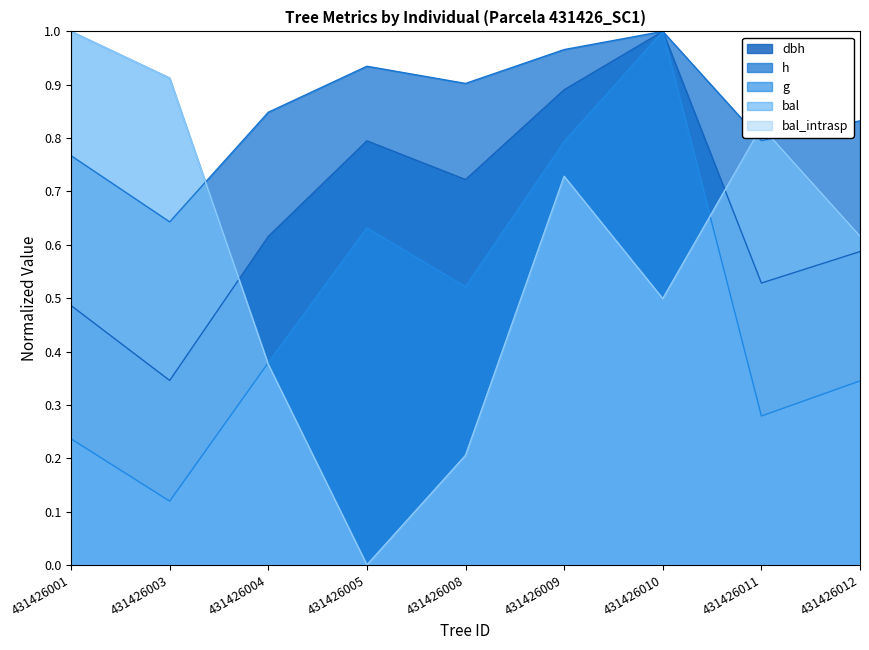

True or false: bal has more than 2 points higher than both neighbors.

False